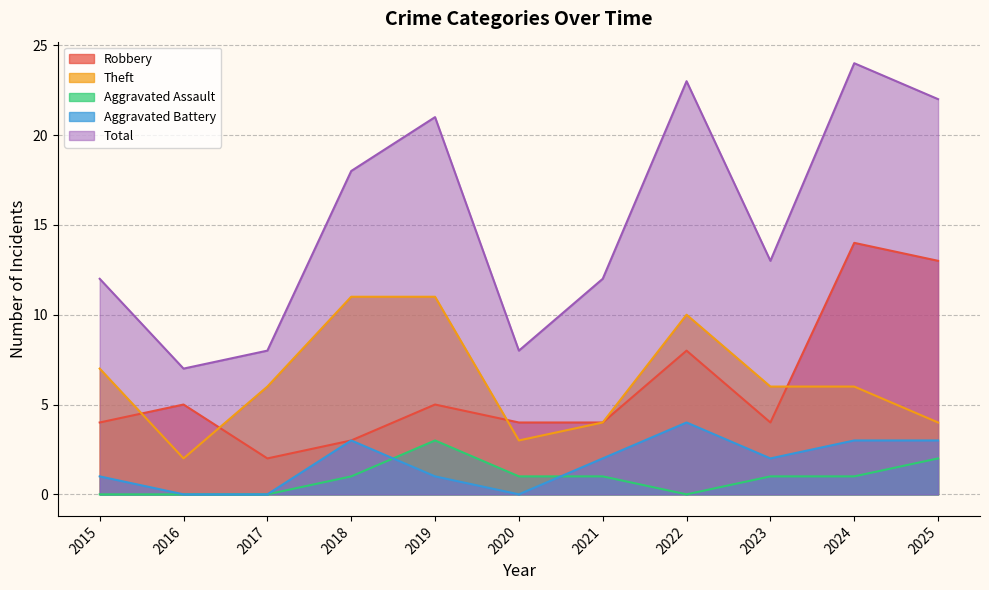

What is the difference between the highest and lowest values at 2016?

7